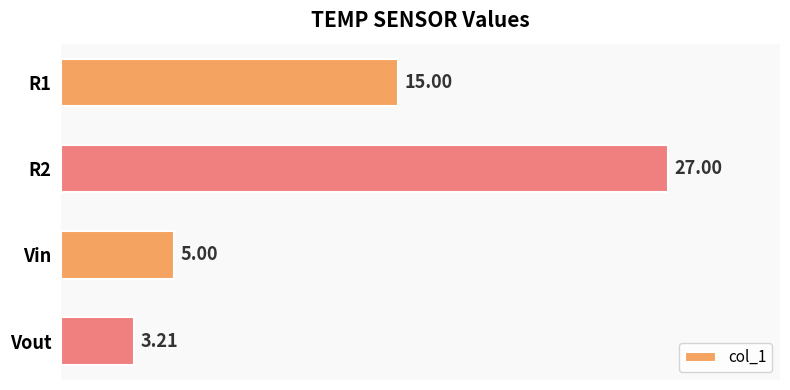

Which label corresponds to the smallest value in the chart?

Vout